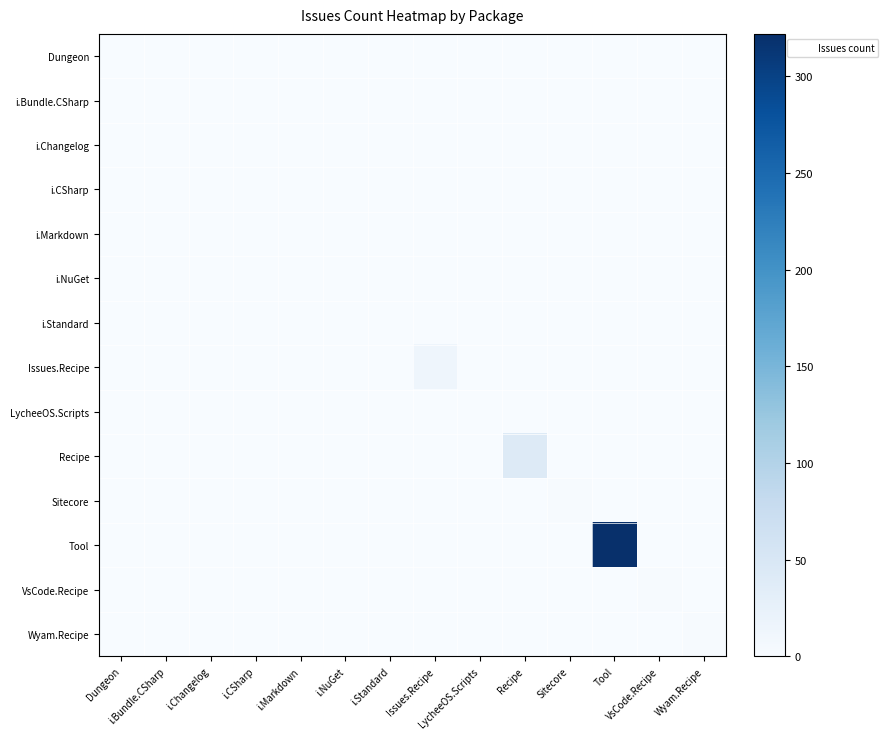

How many series are shown in this chart?

14